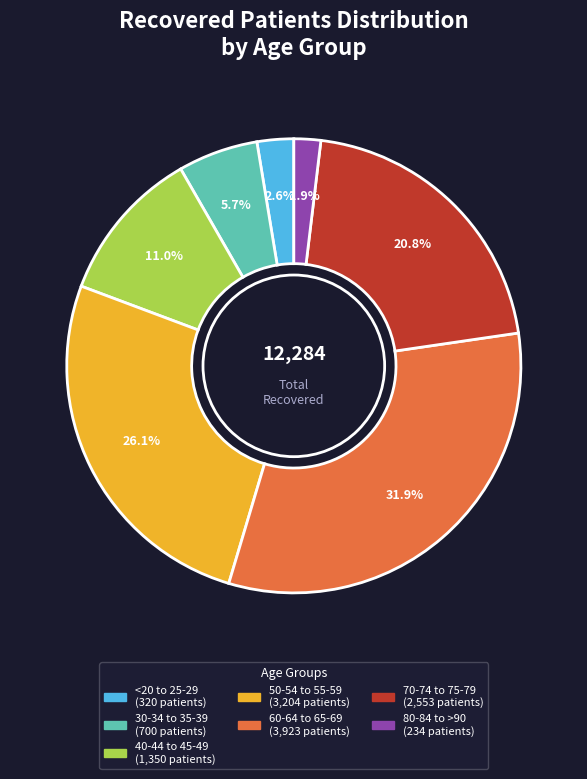

Does any single category account for the majority?

No